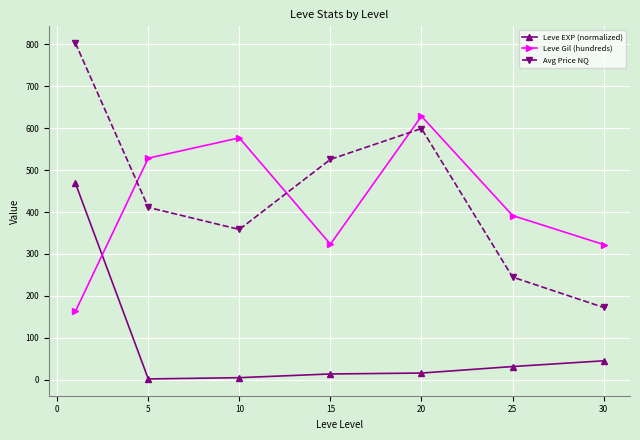

What is the value of the Avg Price NQ point at the 7th from the left?

172.7